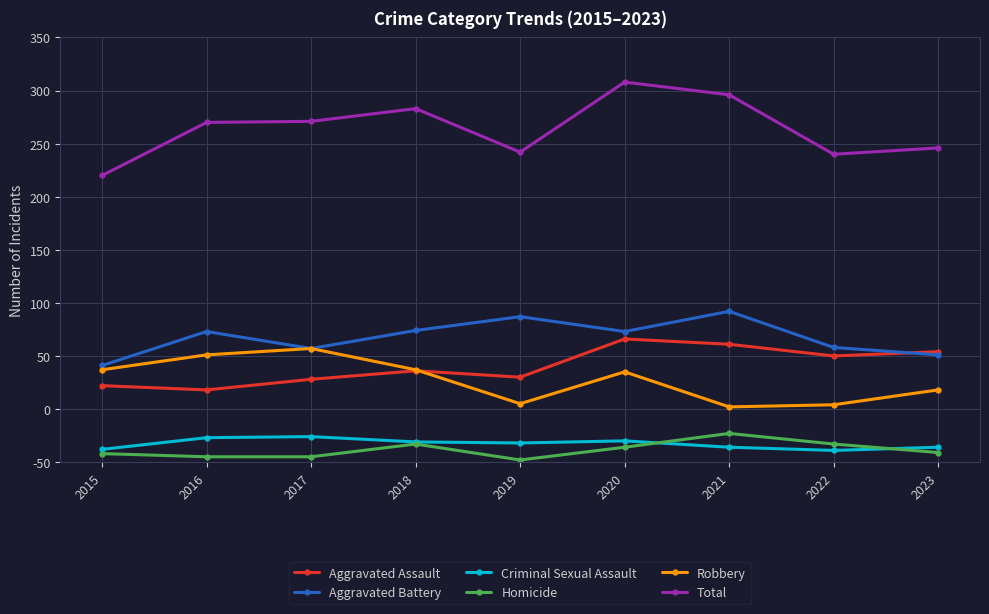

Rank the series at 2017 from highest to lowest value.

Total, Aggravated Battery, Robbery, Aggravated Assault, Criminal Sexual Assault, Homicide